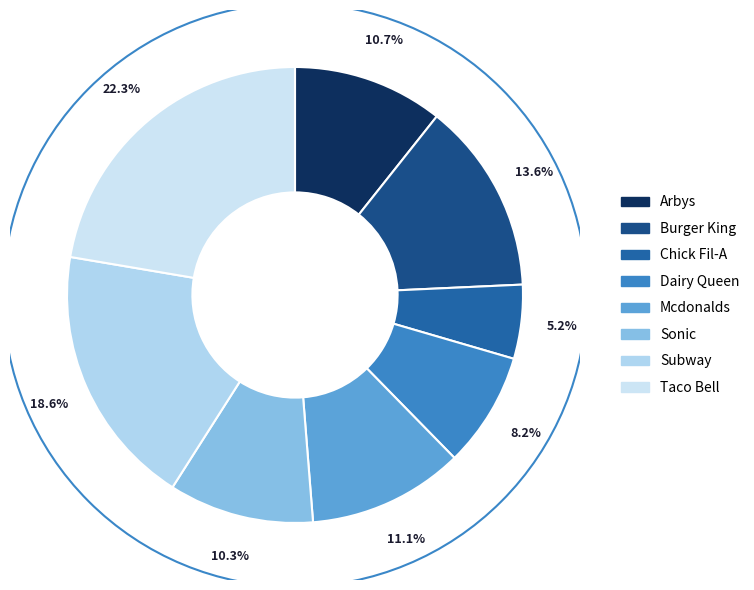

Is it true that Burger King is 8% of the pie?

False